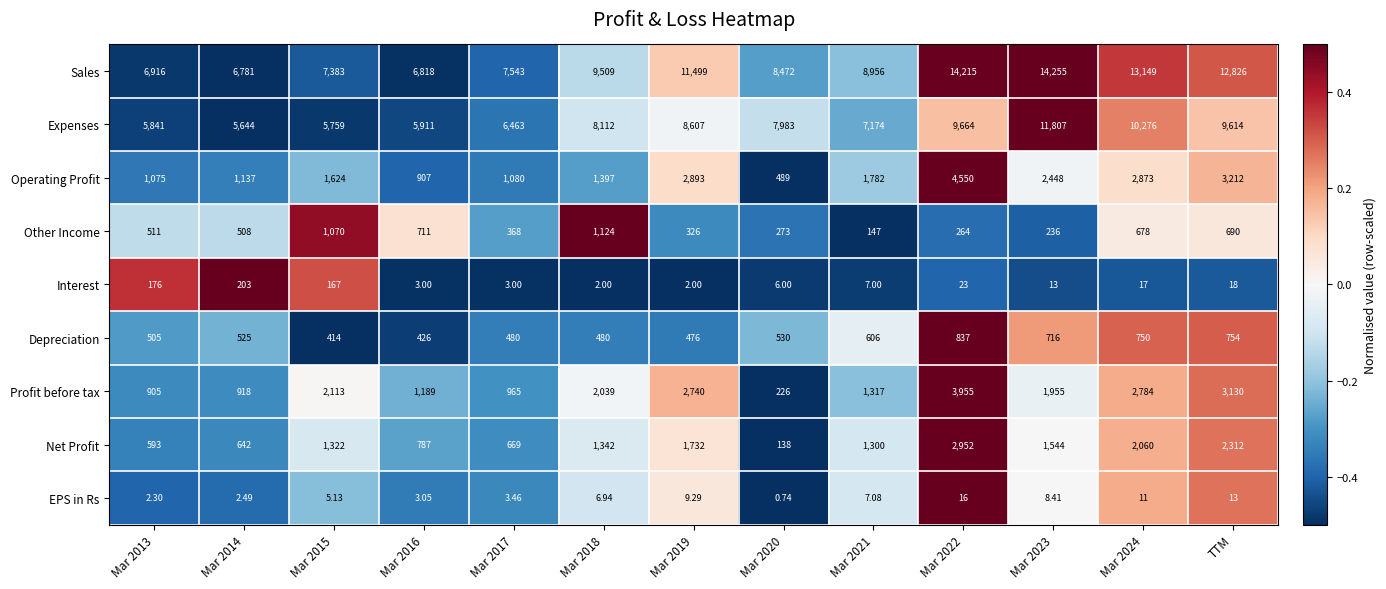

Count the number of data series in this chart.

9